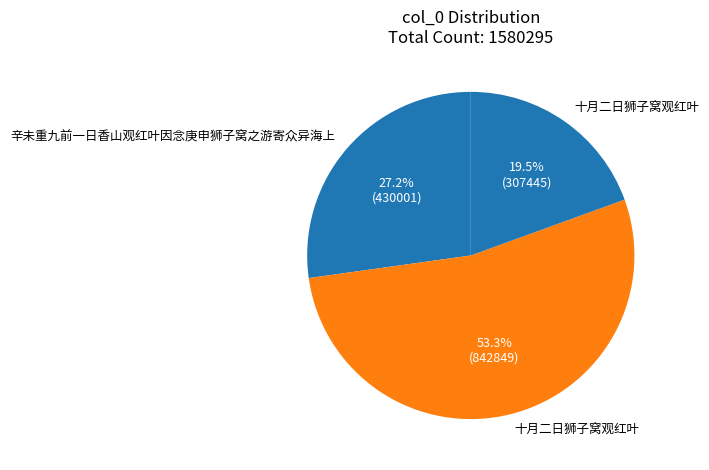

How many slices are in this pie chart?

3